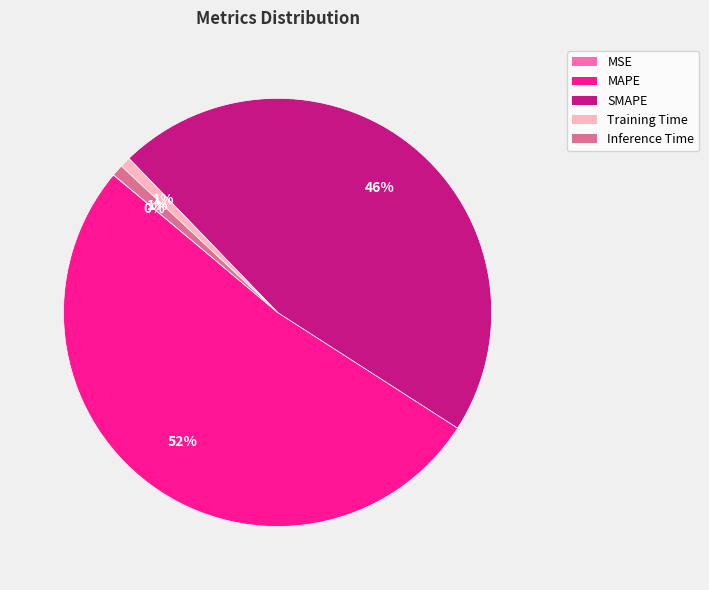

Which category accounts for the majority?

MAPE